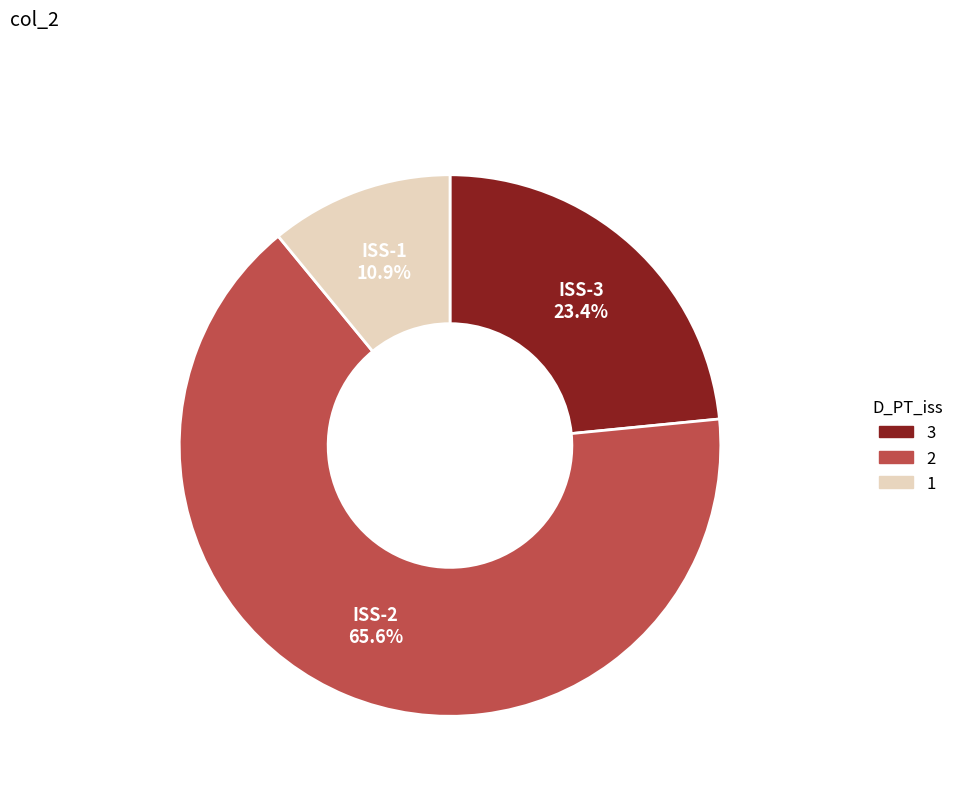

Which has a higher value, ISS-2 or ISS-1?

ISS-2